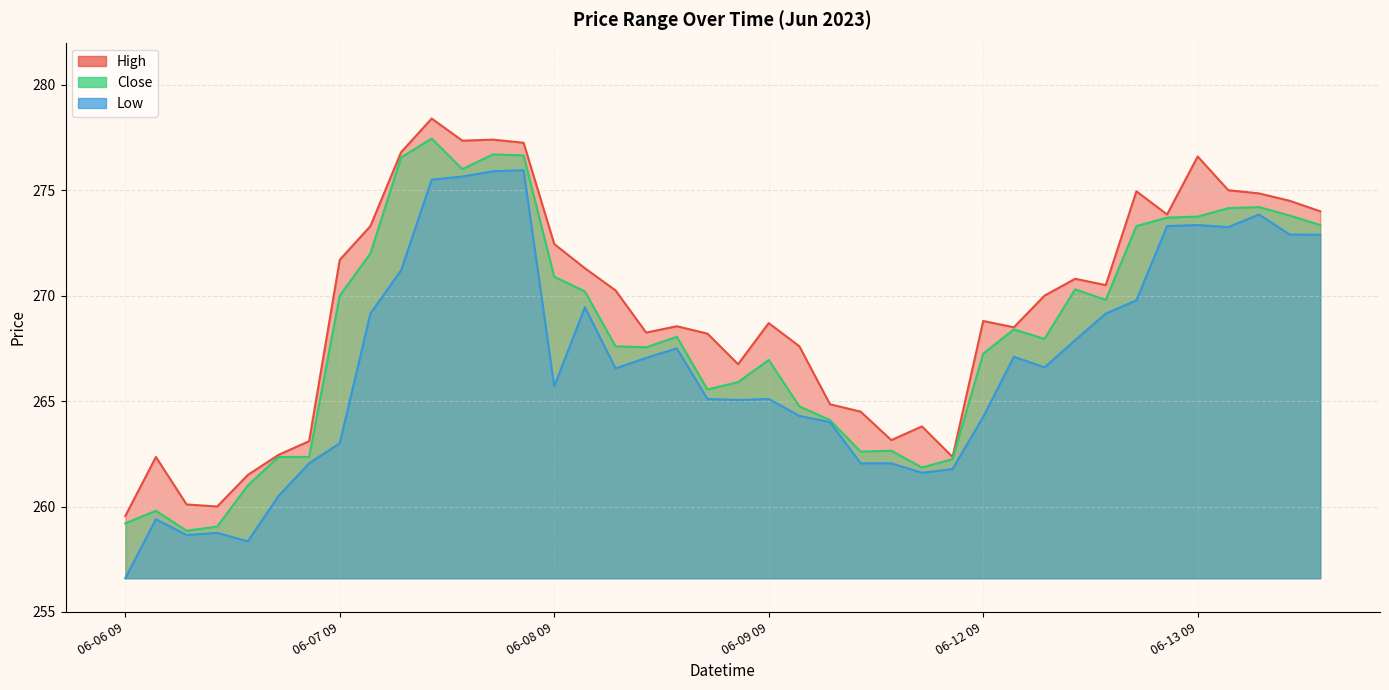

Does the chart have visible grid lines?

Yes